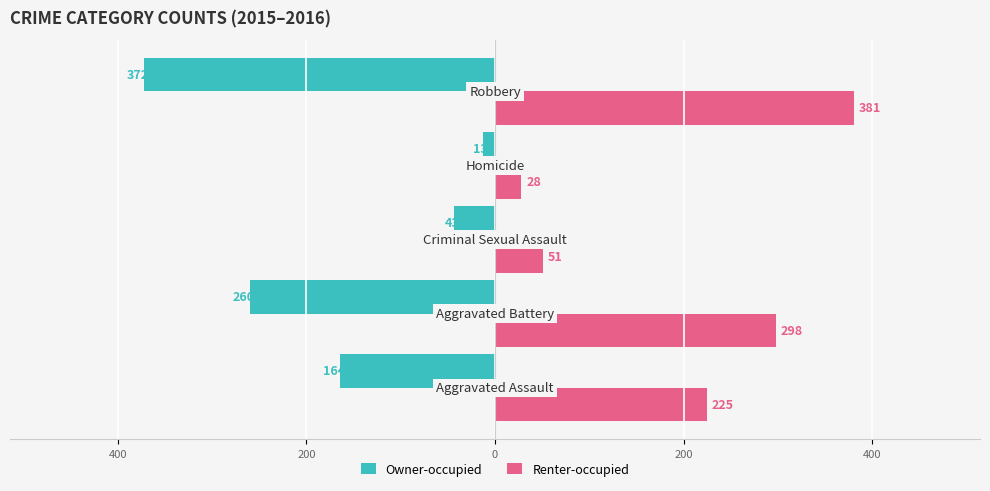

What are all the series names shown in the legend?

Owner-occupied, Renter-occupied